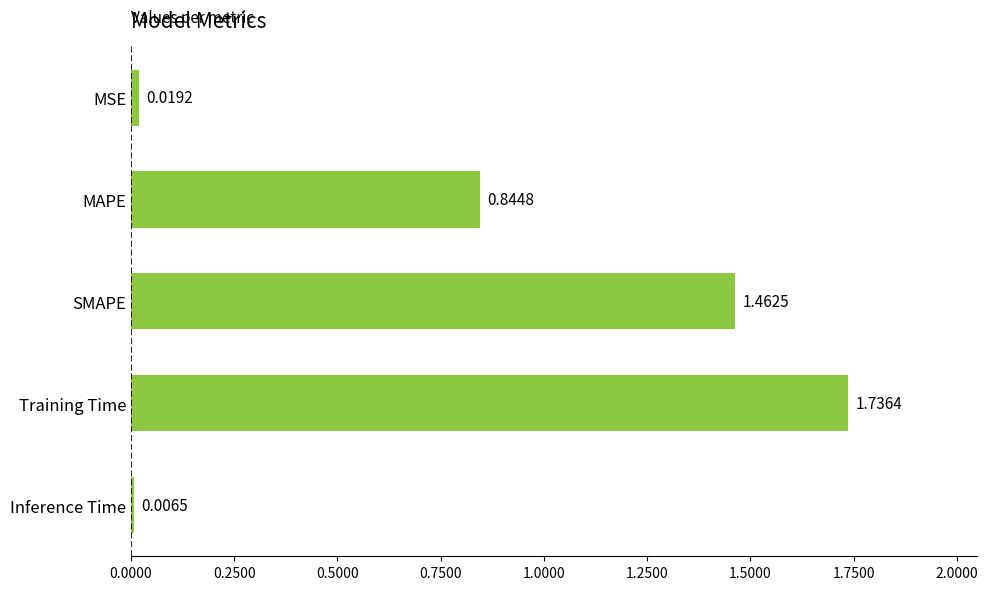

What is the label of the 3rd bar from the bottom?

SMAPE